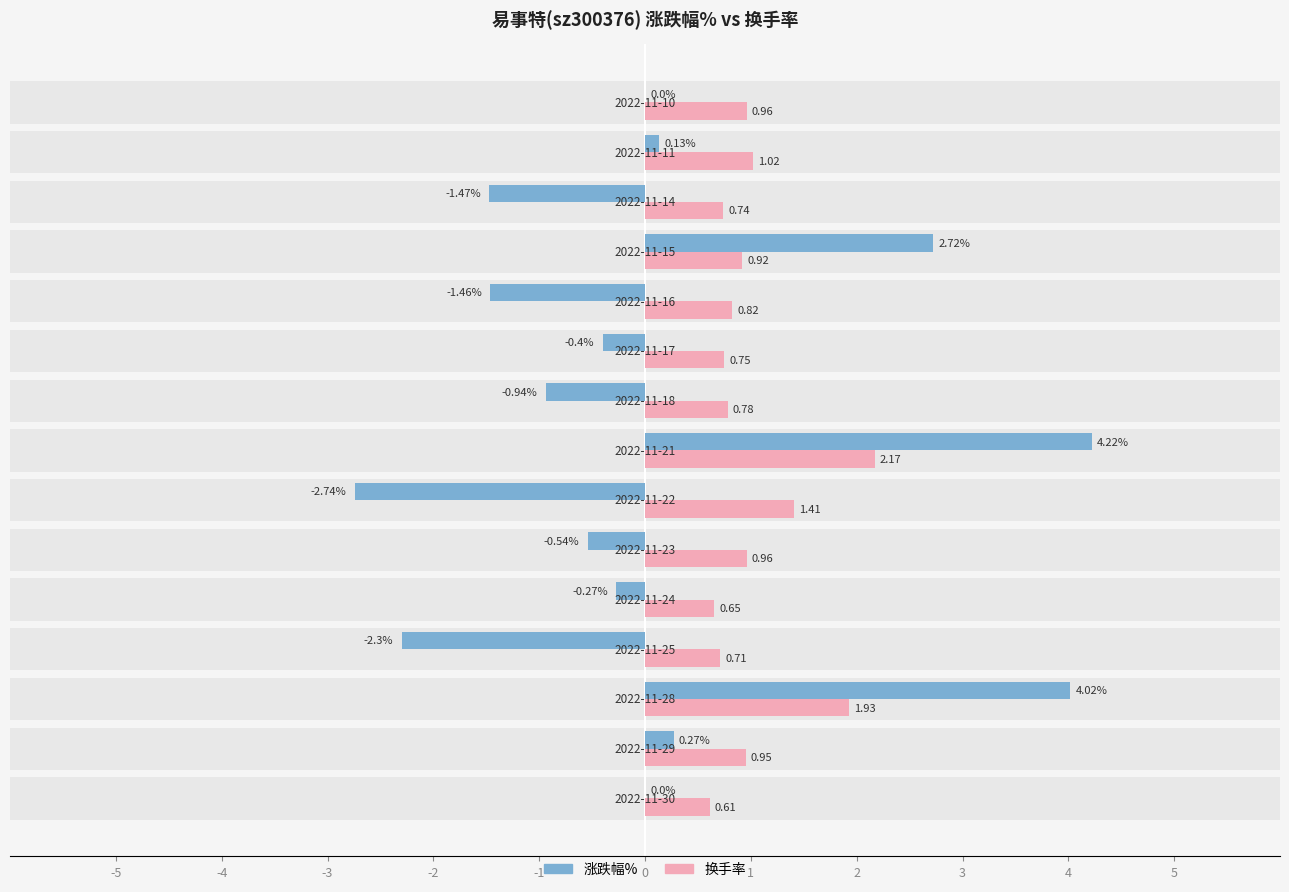

What are all the series names shown in the legend?

涨跌幅%, 换手率